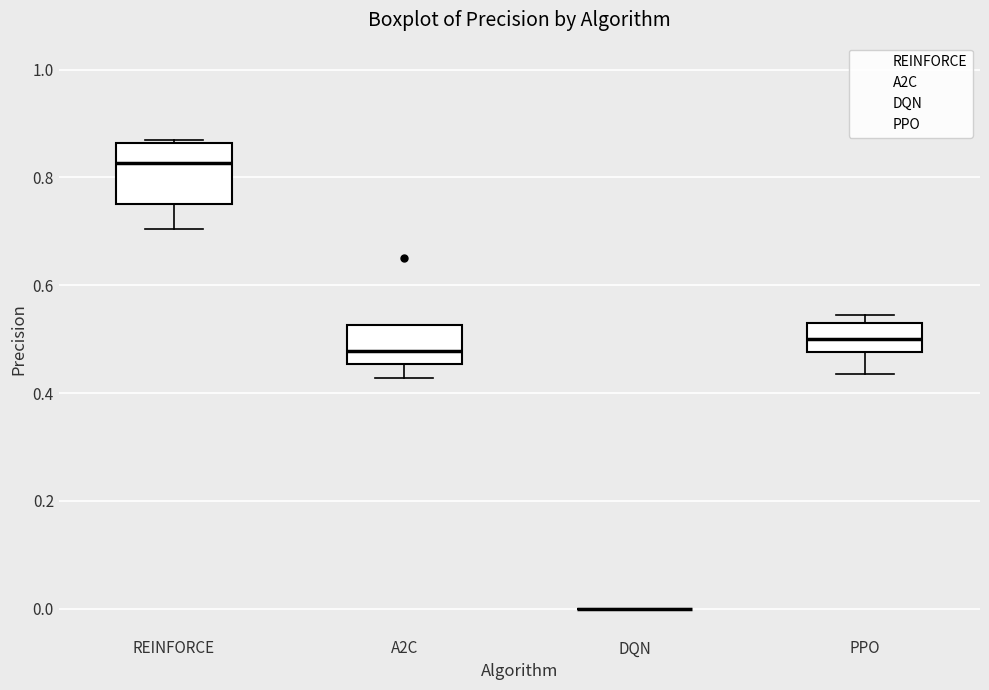

Comparing the boxes themselves (not the whiskers), which one is the tallest?

REINFORCE